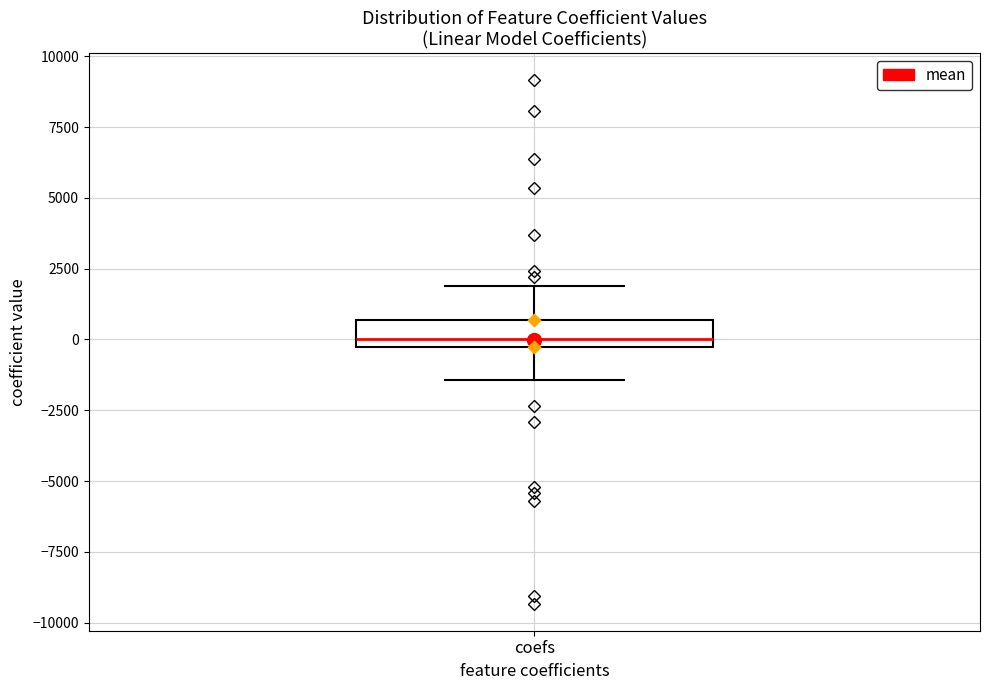

Read this box plot against the y-axis: the position of the median line, the range covered by the box, and the ends of both whiskers. The values are not printed on the chart, so give them approximately, as read against the axis.

median 0, box -500 to 500, whiskers -1500 to 2000